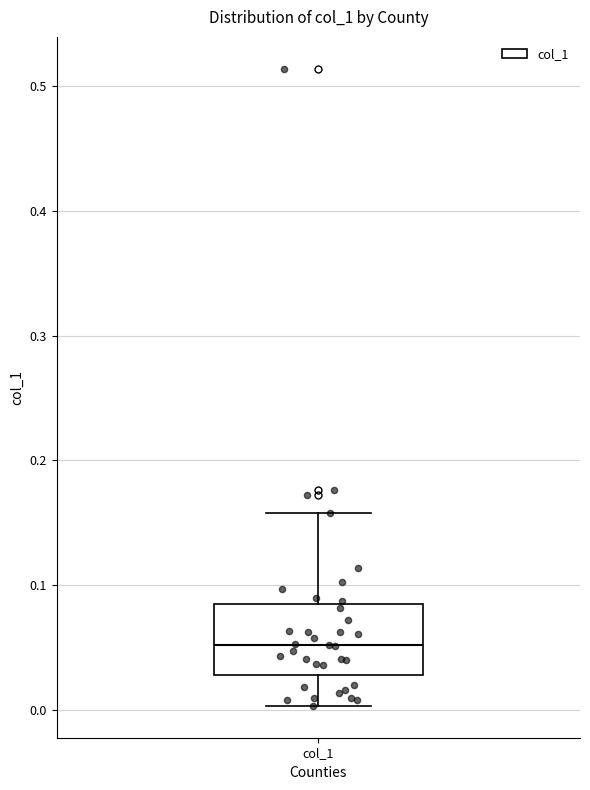

Read this box plot against the y-axis: the position of the median line, the range covered by the box, and the ends of both whiskers. The values are not printed on the chart, so give them approximately, as read against the axis.

median 0.05, box 0.03 to 0.08, whiskers 0.00 to 0.16